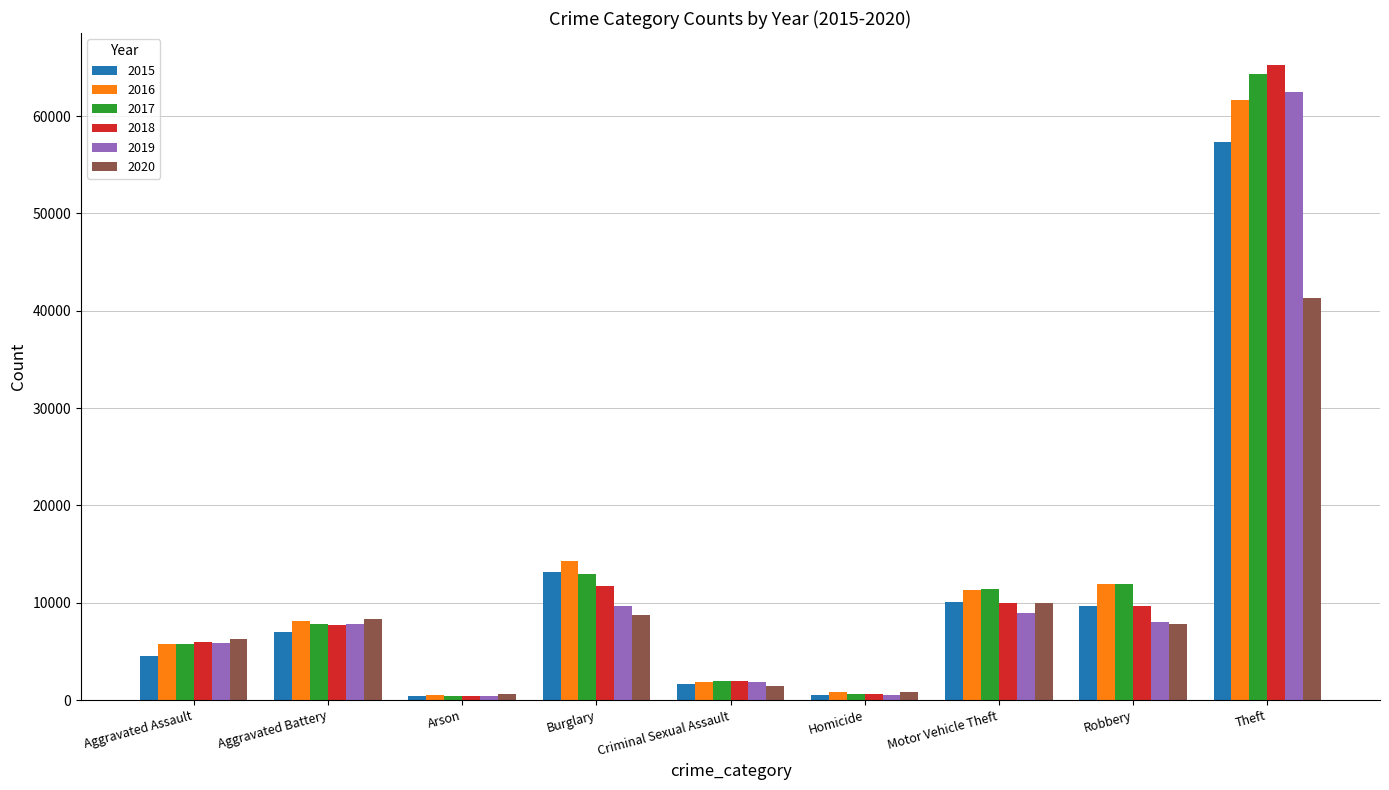

What is the total value across all series at Aggravated Battery?

46859